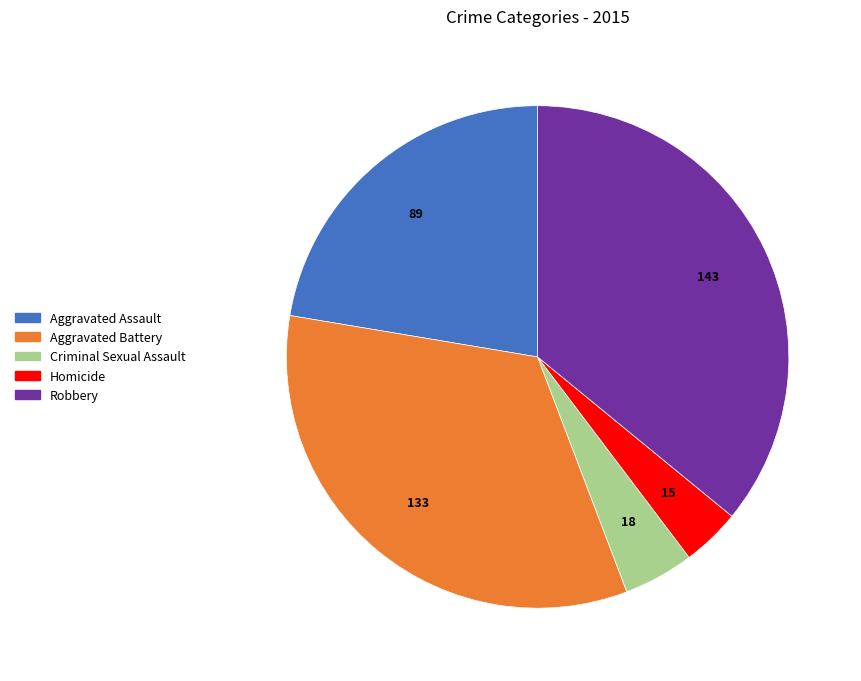

Is Aggravated Assault the majority of the pie?

No